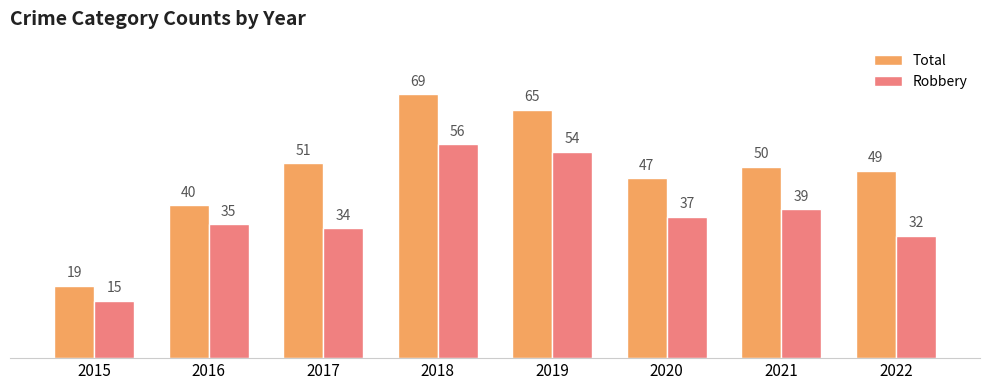

The value of Total at 2018 is 28. True or false?

False